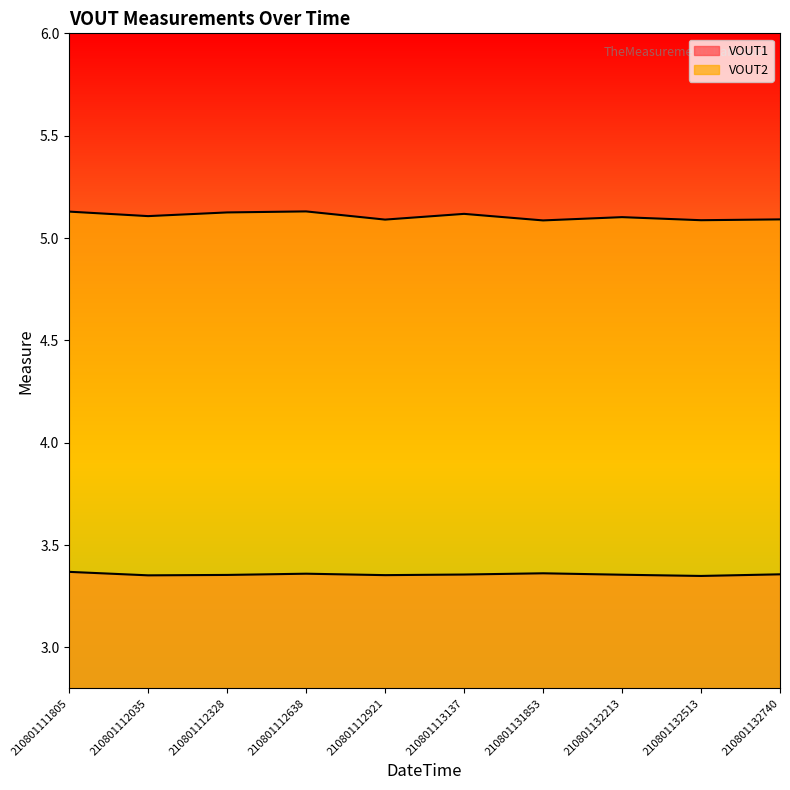

Reading left to right, transcribe all the data shown in this chart.

VOUT1: 3.4	3.4	3.4	3.4	3.4	3.4	3.4	3.4	3.3	3.4
VOUT2: 5.1	5.1	5.1	5.1	5.1	5.1	5.1	5.1	5.1	5.1